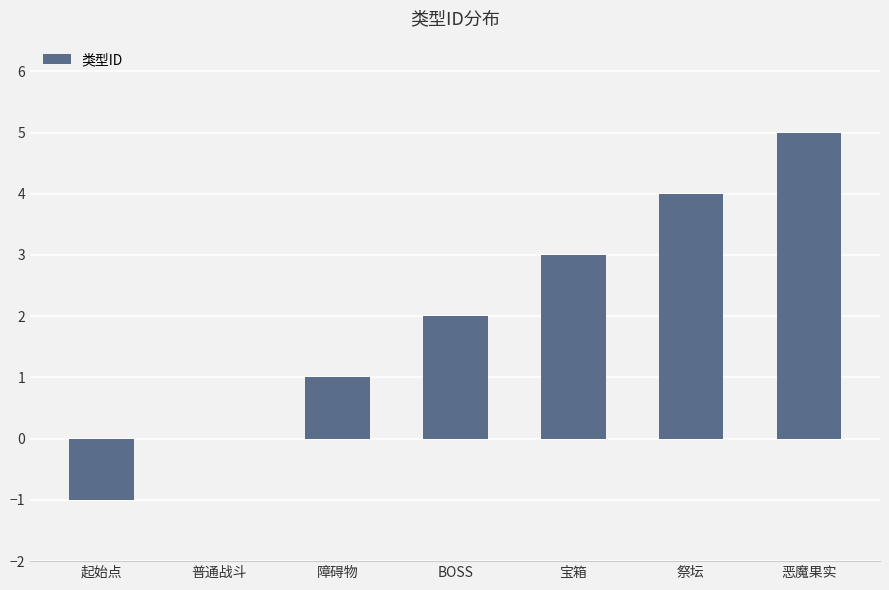

What is the change in value from 普通战斗 to BOSS?

+2